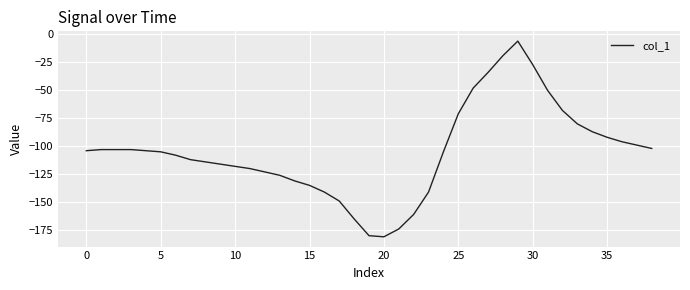

What is the smallest value displayed?

-181